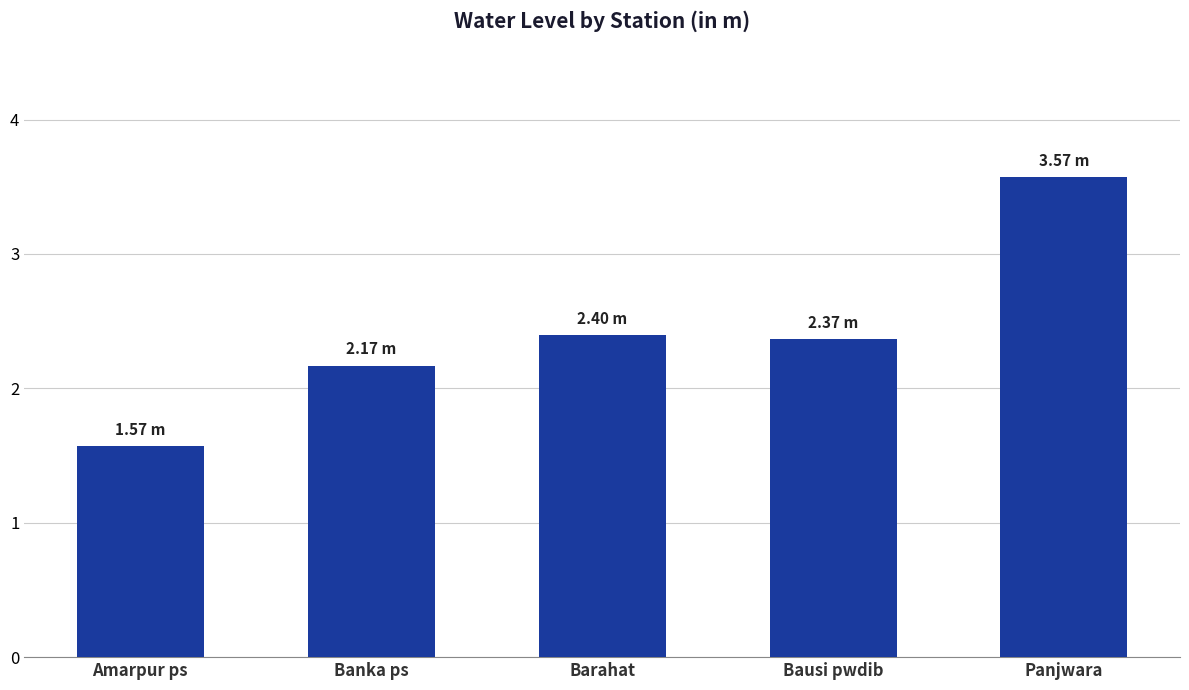

What is the average value?

2.4